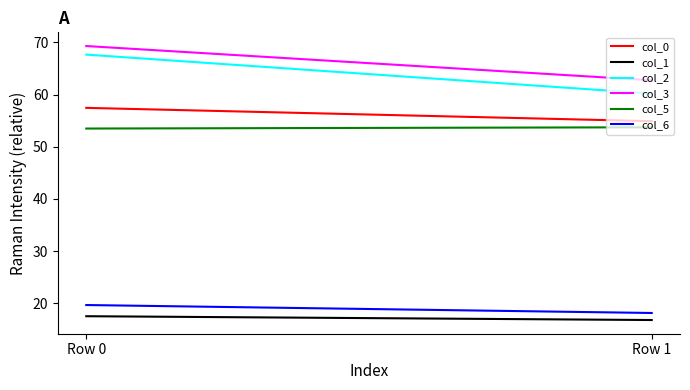

At Row 1, list the series in order from smallest to largest.

col_1, col_6, col_5, col_0, col_2, col_3